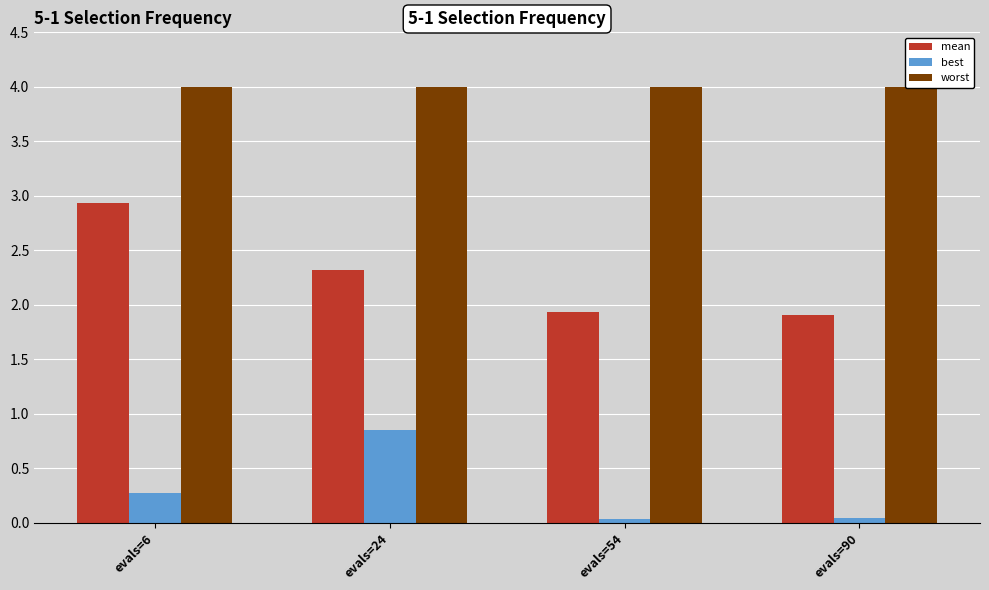

What is the difference between the maximum and minimum values in the mean series?

1.0